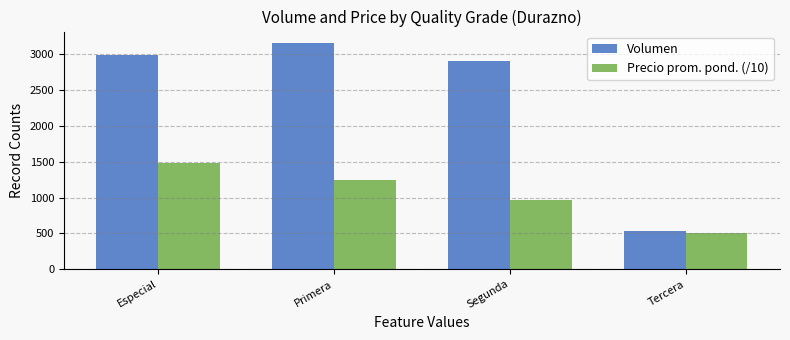

Between Primera and Segunda, which series saw the biggest shift?

Precio prom. pond. (/10)